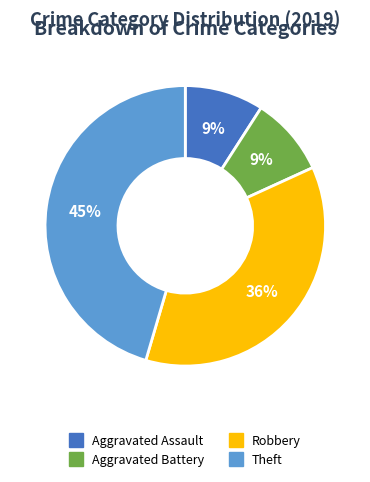

Is there any slice that represents more than half of the pie?

No